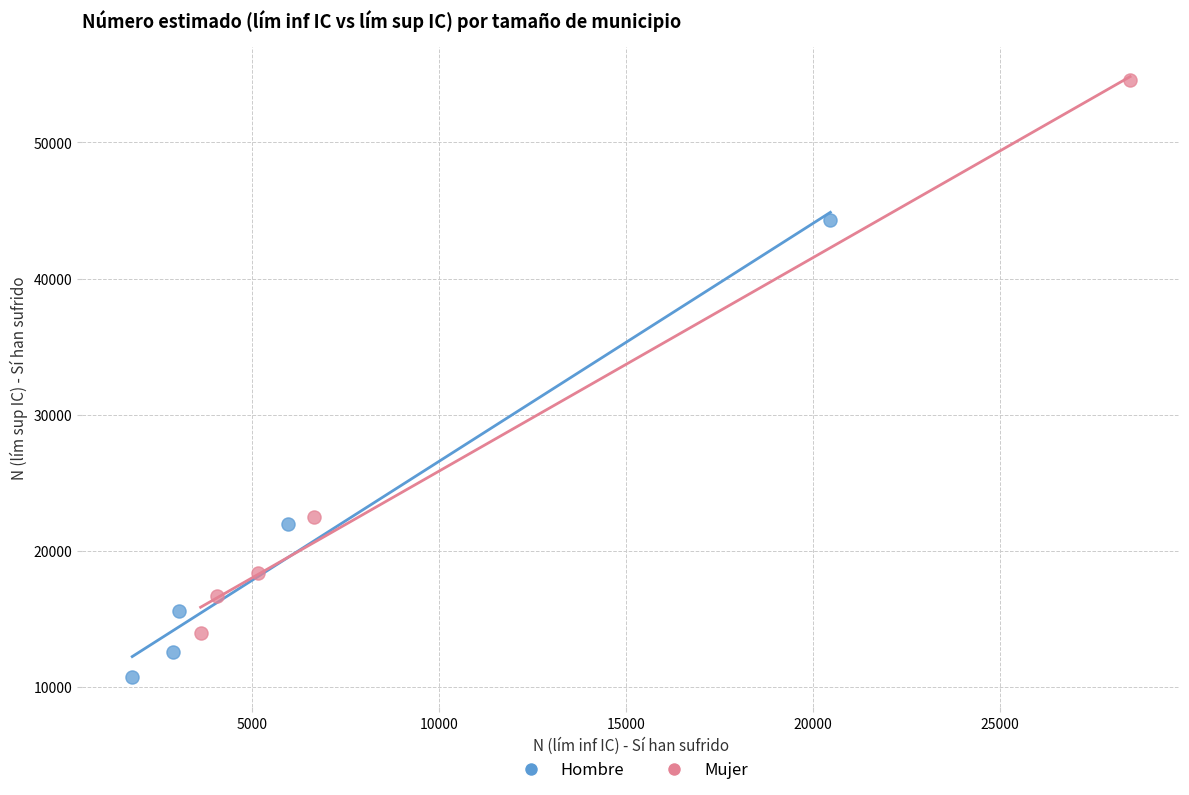

Which series reaches the maximum Y coordinate?

Mujer